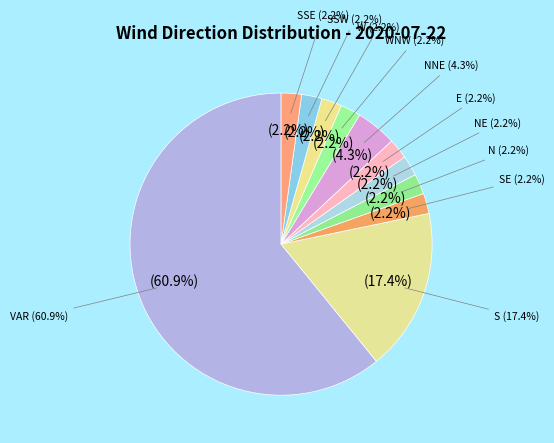

What percentage is the WNW slice, to the nearest percent?

2%